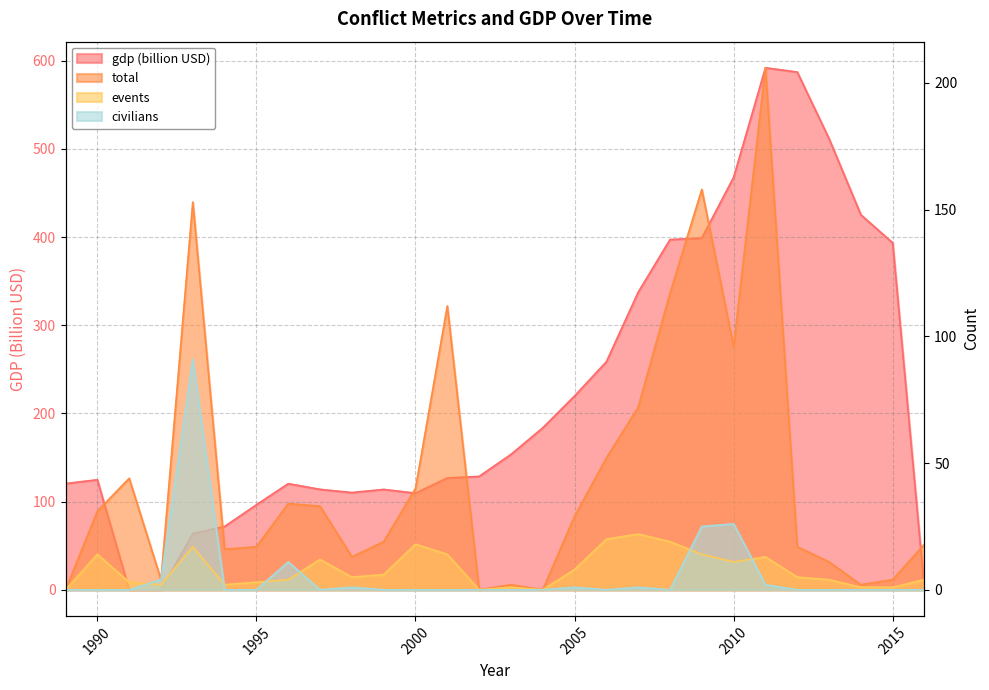

Reading left to right, what are all the values shown in this chart?

gdp: 1989=120.5	1990=124.8	1991=0.0	1992=0.0	1993=63.7	1994=71.8	1995=96.4	1996=120.4	1997=113.9	1998=110.3	1999=113.8	2000=109.6	2001=126.9	2002=128.6	2003=153.5	2004=183.7	2005=219.8	2006=258.6	2007=337.5	2008=397.2	2009=399.0	2010=467.8	2011=592.0	2012=587.2	2013=511.6	2014=425.3	2015=393.4	2016=0.0
total: 1989=0.0	1990=31.0	1991=44.0	1992=4.0	1993=153.0	1994=16.0	1995=17.0	1996=34.0	1997=33.0	1998=13.0	1999=19.0	2000=40.0	2001=112.0	2002=0.0	2003=2.0	2004=0.0	2005=29.0	2006=52.0	2007=72.0	2008=117.0	2009=158.0	2010=96.0	2011=206.0	2012=17.0	2013=11.0	2014=2.0	2015=4.0	2016=18.0
events: 1989=0.0	1990=14.0	1991=3.0	1992=2.0	1993=17.0	1994=2.0	1995=3.0	1996=4.0	1997=12.0	1998=5.0	1999=6.0	2000=18.0	2001=14.0	2002=0.0	2003=1.0	2004=0.0	2005=8.0	2006=20.0	2007=22.0	2008=19.0	2009=14.0	2010=11.0	2011=13.0	2012=5.0	2013=4.0	2014=1.0	2015=1.0	2016=4.0
civilians: 1989=0.0	1990=0.0	1991=0.0	1992=4.0	1993=91.0	1994=0.0	1995=0.0	1996=11.0	1997=0.0	1998=1.0	1999=0.0	2000=0.0	2001=0.0	2002=0.0	2003=0.0	2004=0.0	2005=1.0	2006=0.0	2007=1.0	2008=0.0	2009=25.0	2010=26.0	2011=2.0	2012=0.0	2013=0.0	2014=0.0	2015=0.0	2016=0.0